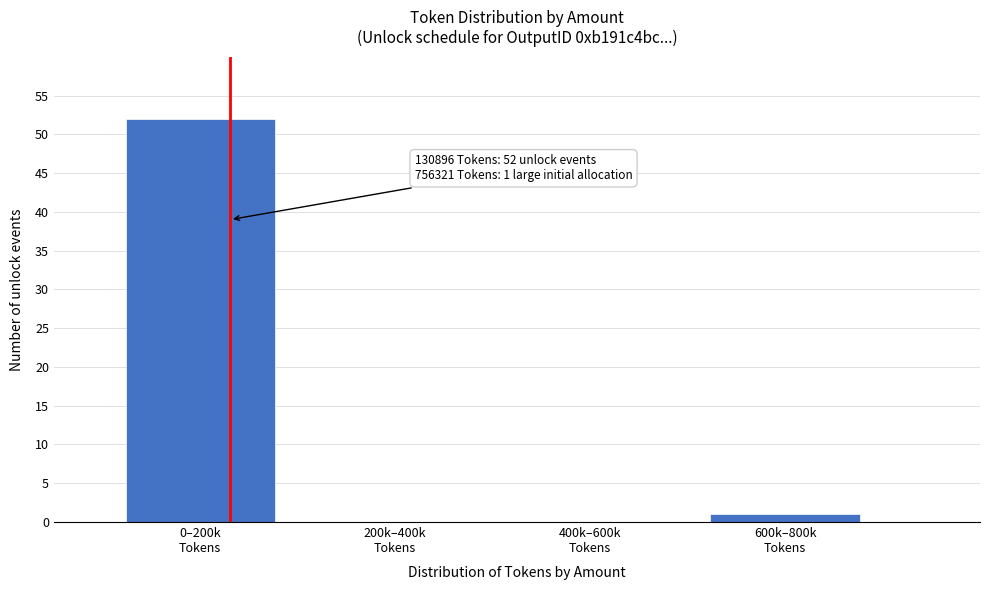

What is the sum of all values?

53